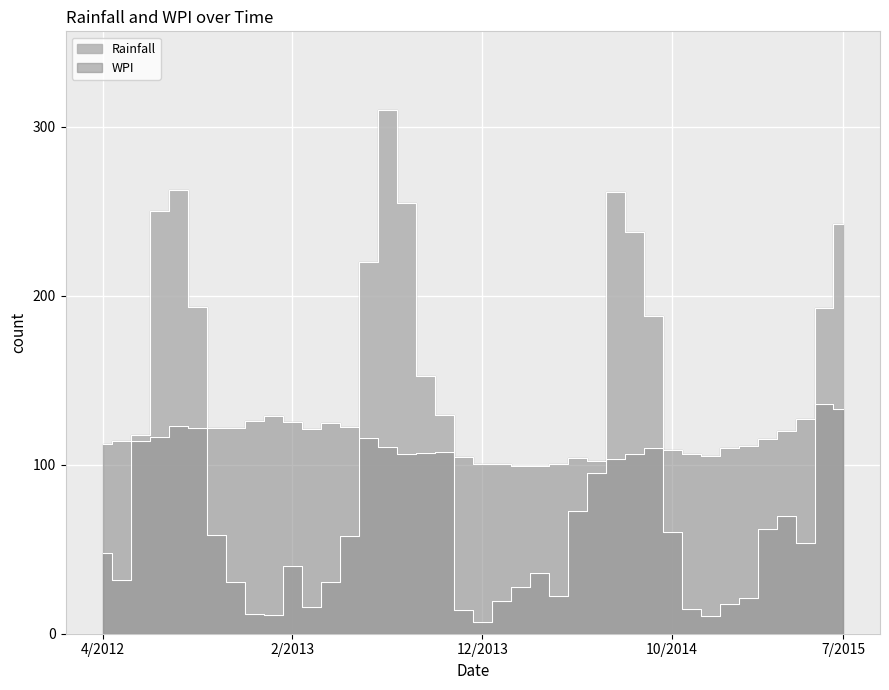

What is the average value of the WPI series?

113.6